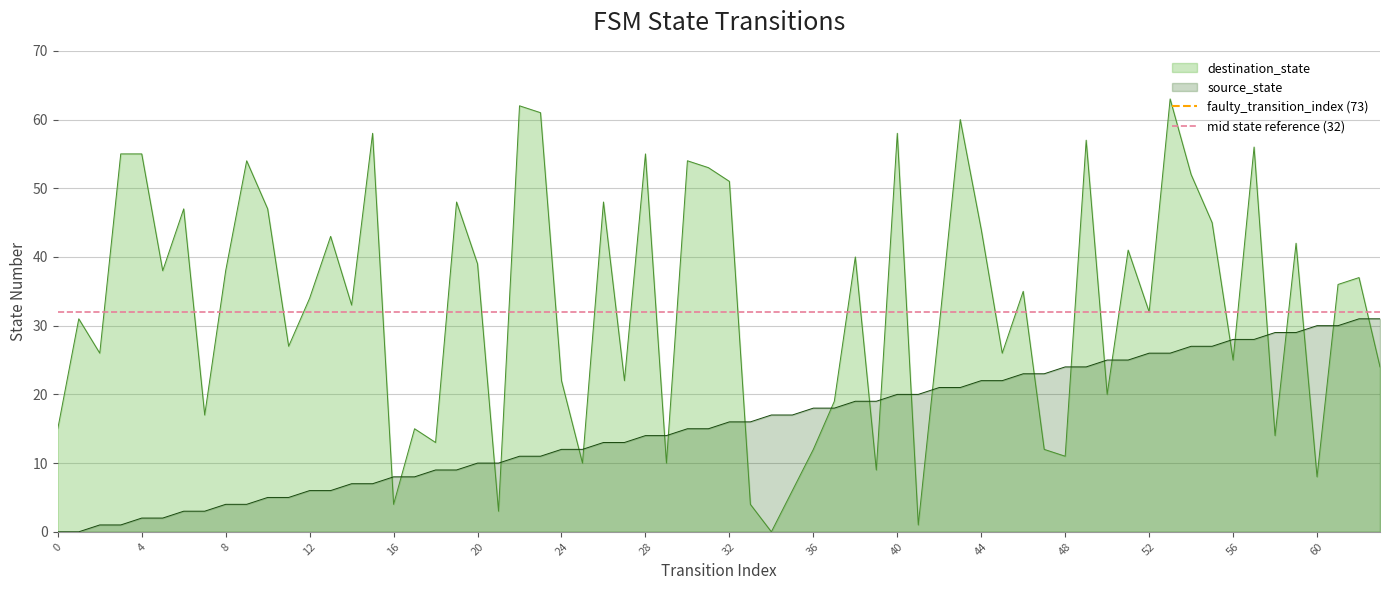

The destination_state series shows 8 at 12. True or false?

False